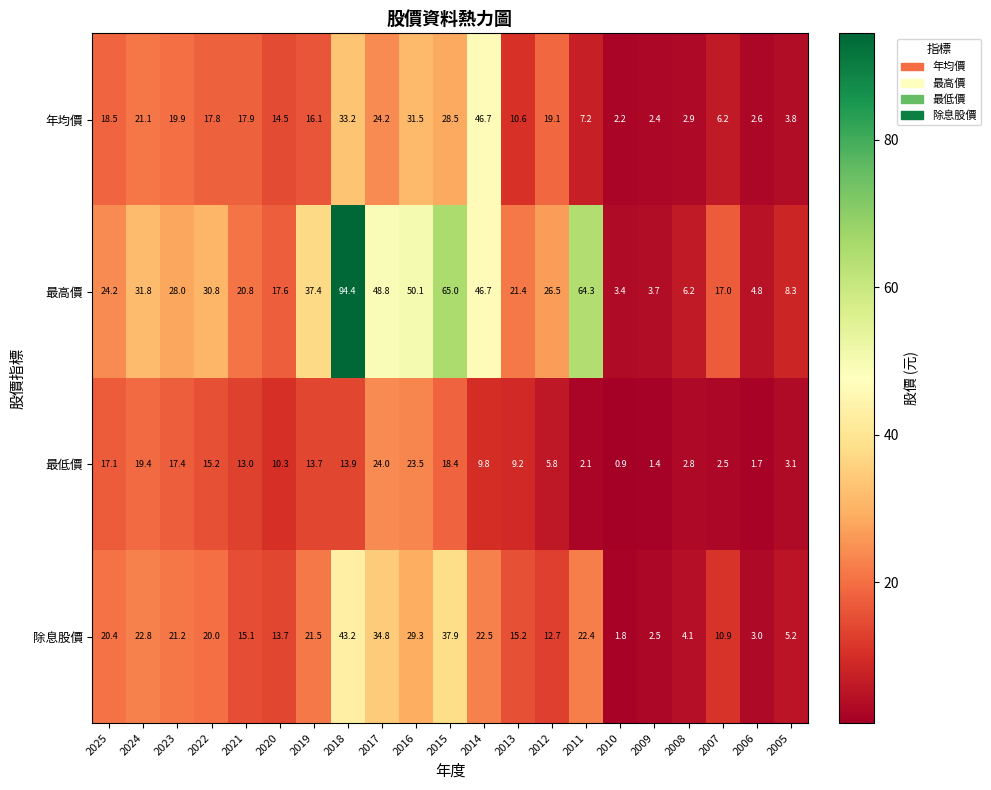

Which label corresponds to the largest value in the chart?

2018